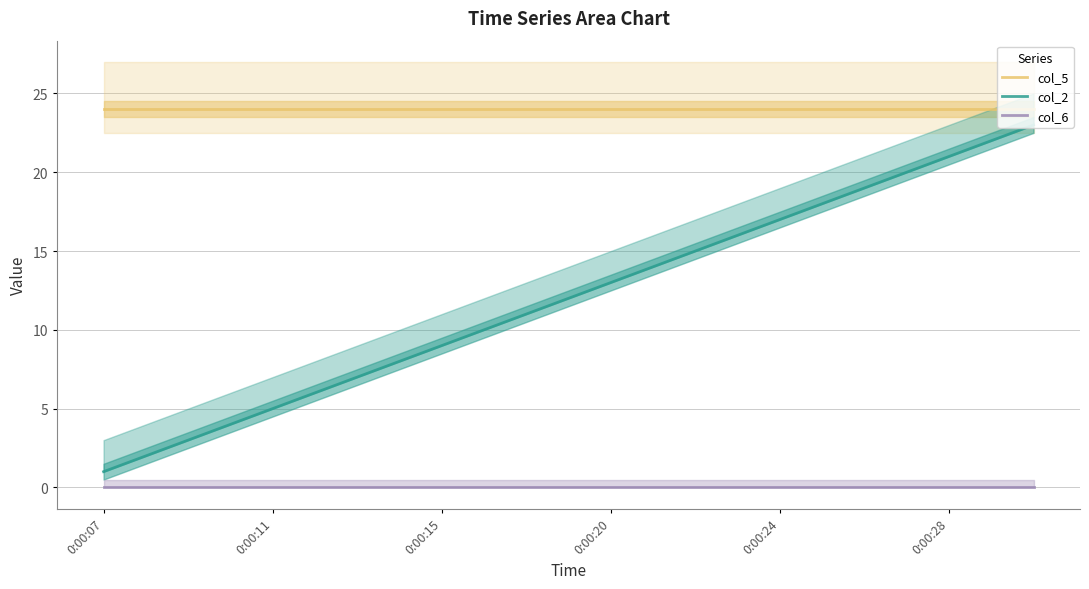

True or false: col_5 and col_6 cross at least once.

False